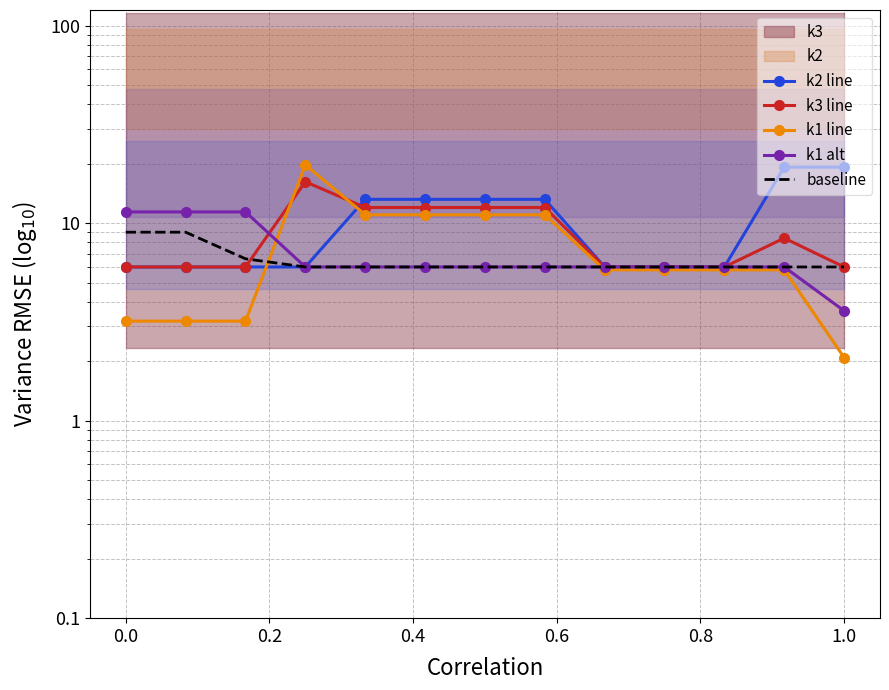

At how many categories does at least one series exceed 10?

10